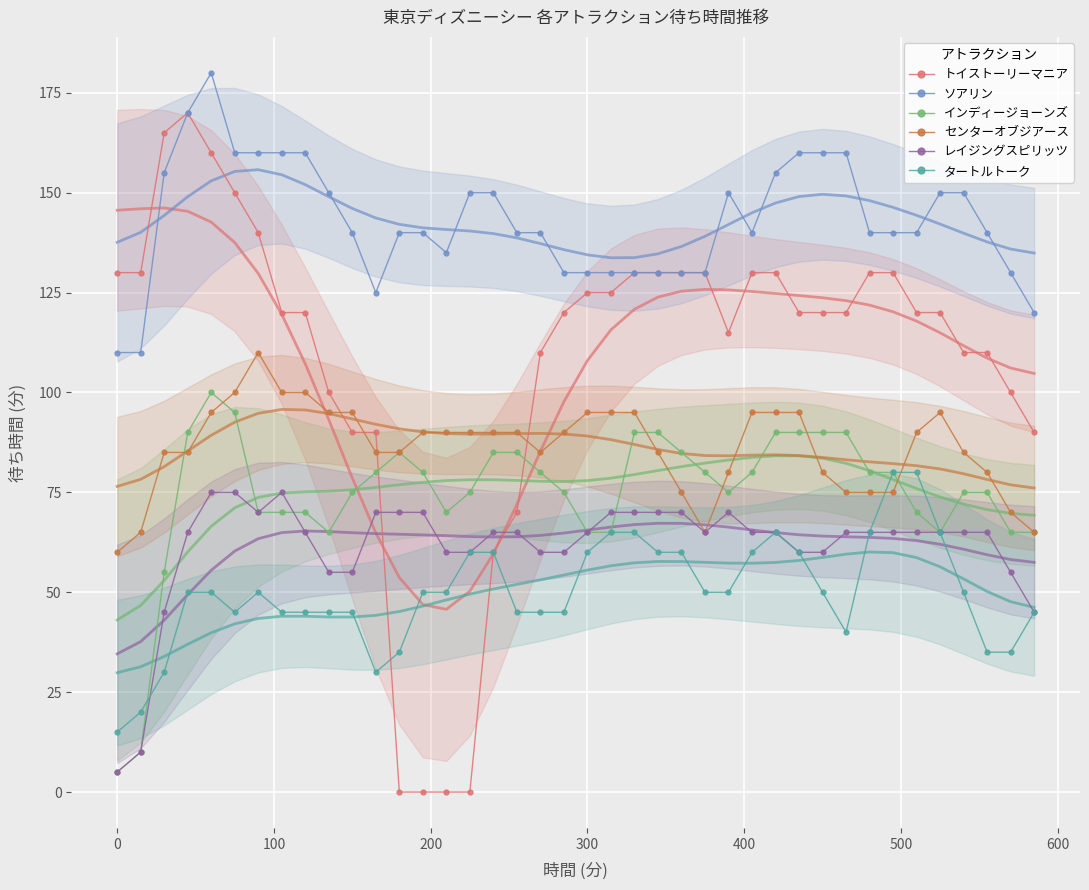

True or false: レイジングスピリッツ has more than 1 interior local peaks.

True